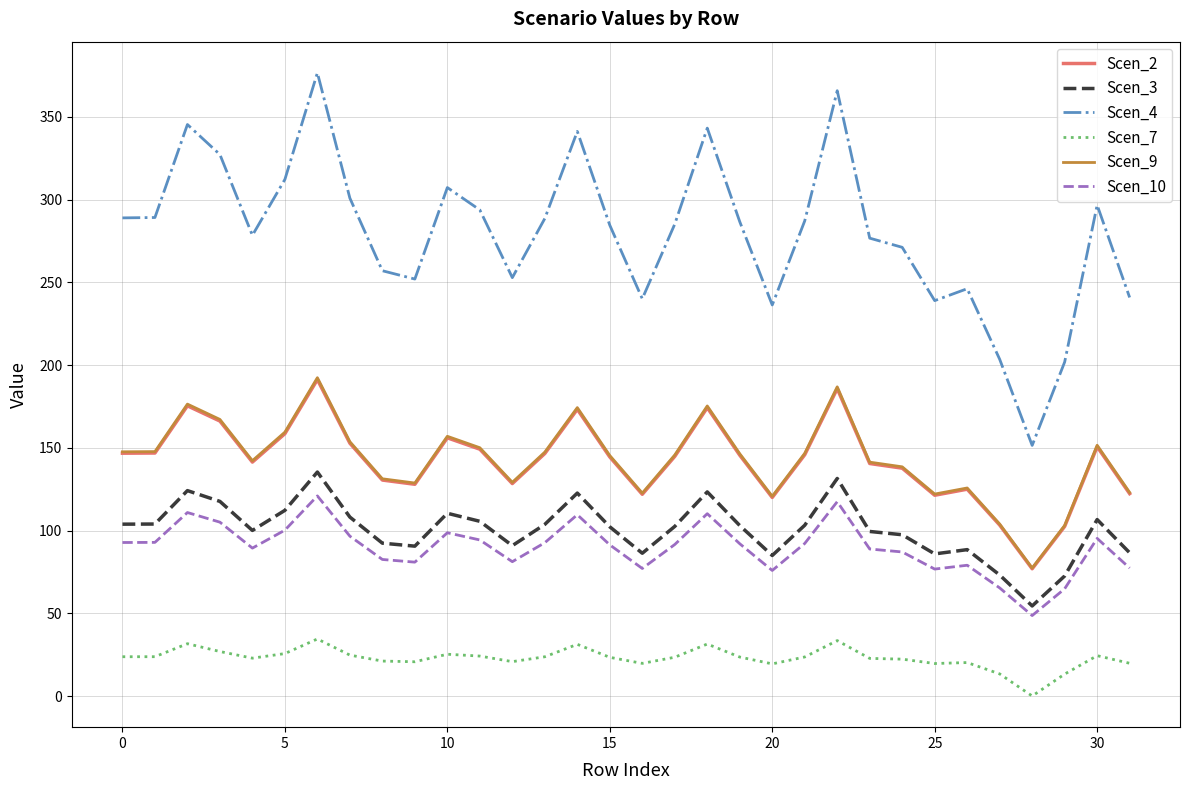

True or false: Scen_3 and Scen_7 cross at least once.

False